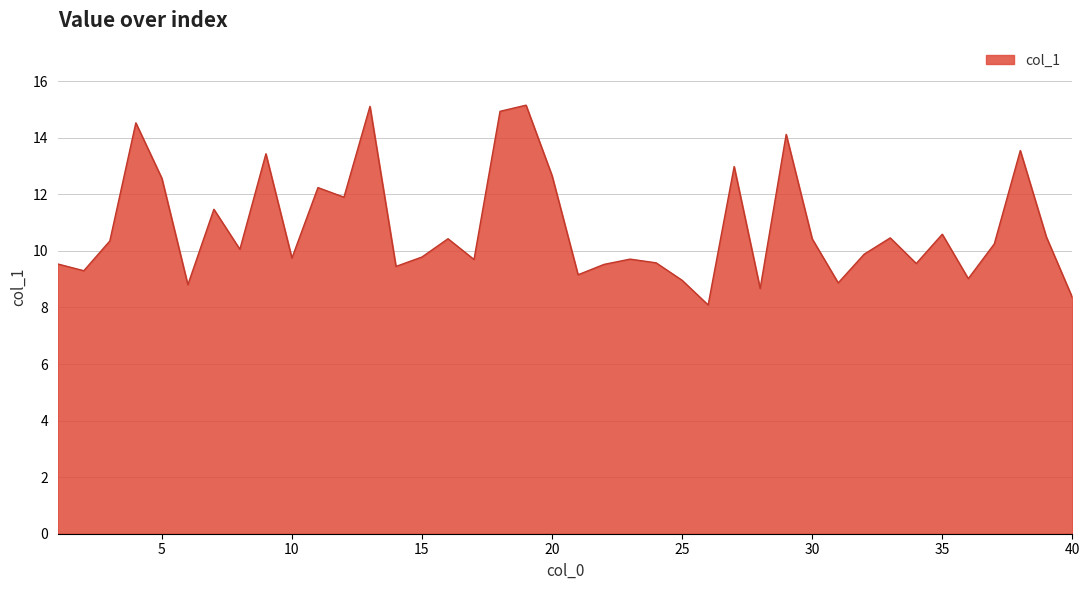

What is the greatest value displayed?

15.2